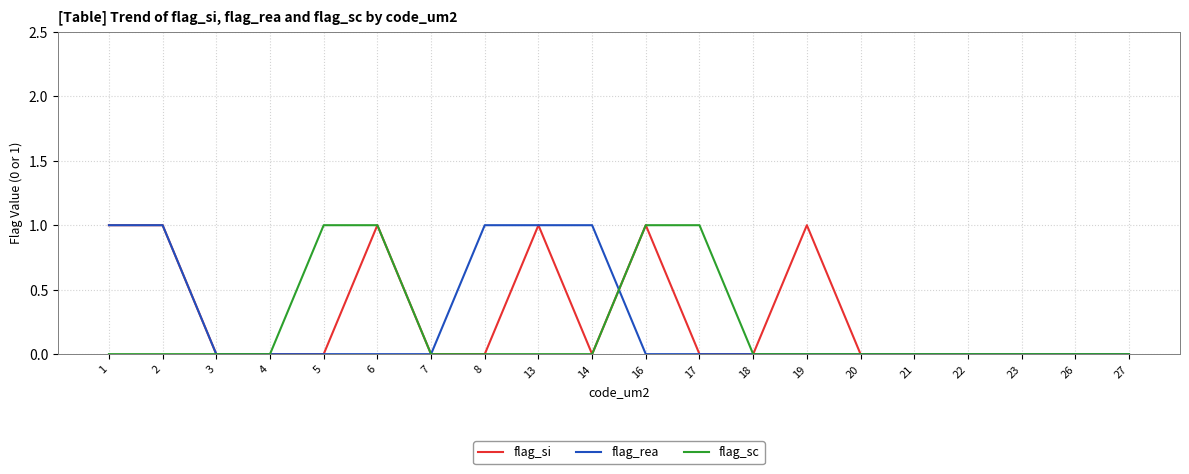

True or false: flag_sc has a value of 0 at 18.

True